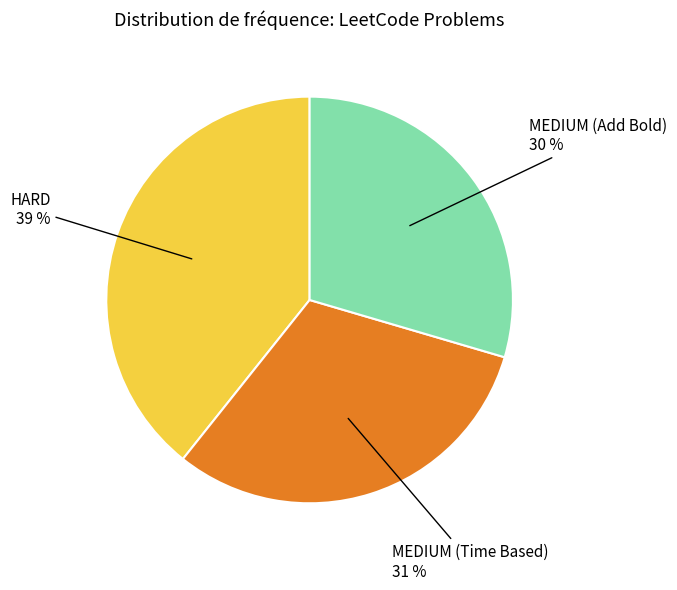

Rank the categories by value from lowest to highest.

MEDIUM (Add Bold), MEDIUM (Time Based), HARD